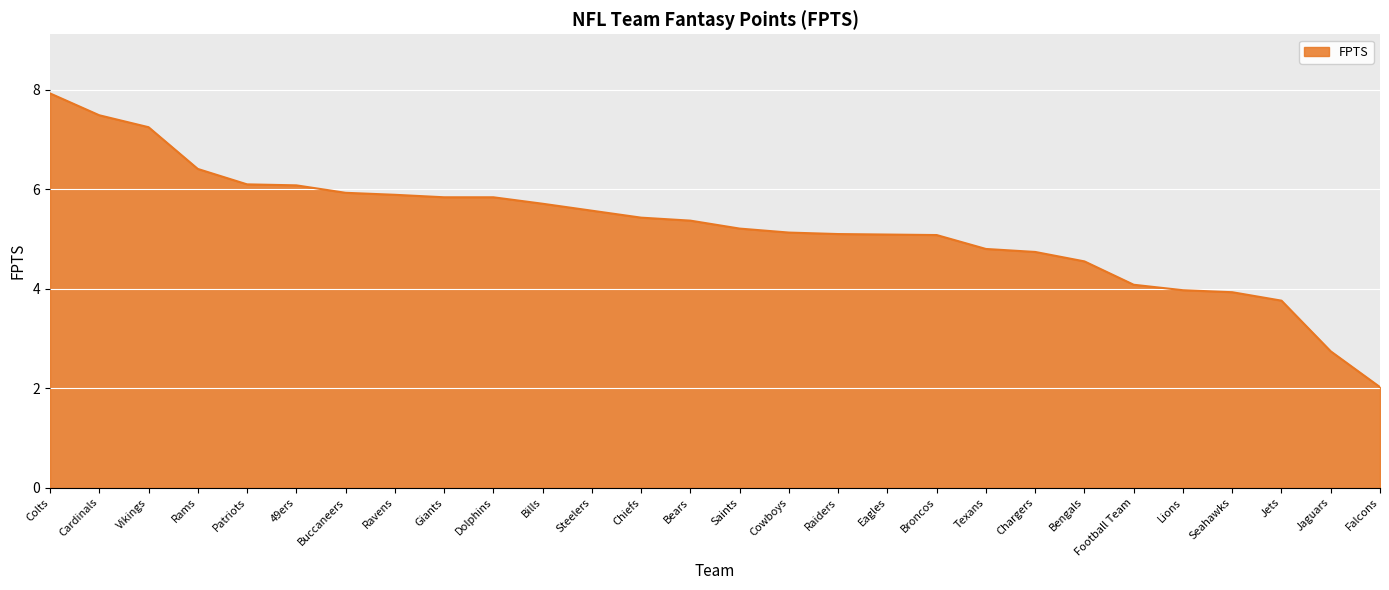

Between Colts and Cardinals, which is larger?

Colts